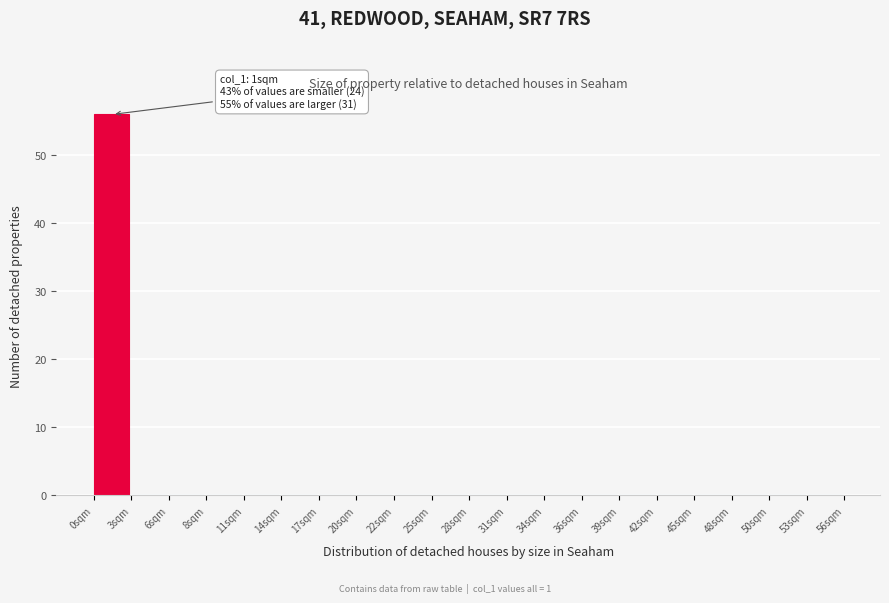

Over which range of the x-axis is the bar tallest?

0.0 to 2.8